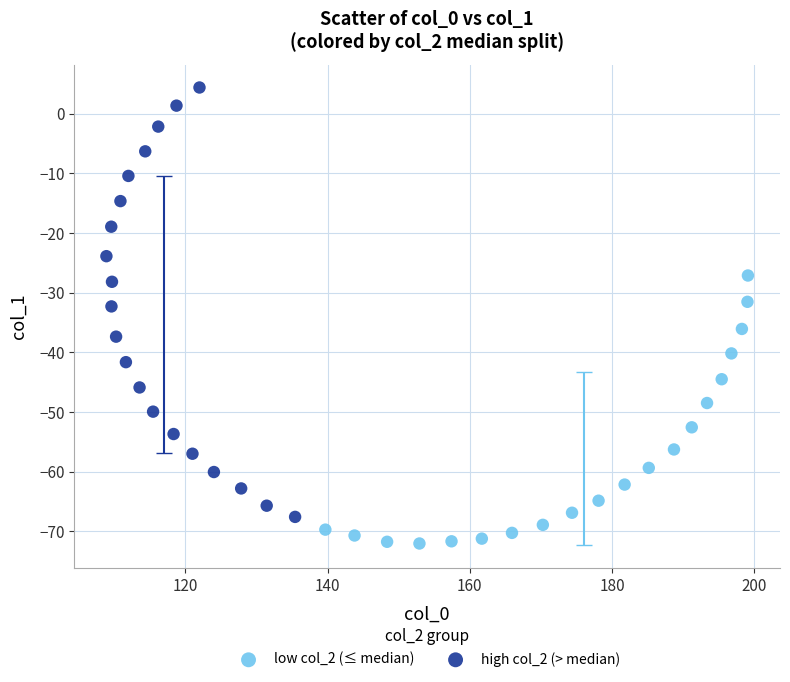

Which series reaches the minimum Y coordinate?

low col_2 (≤ median)